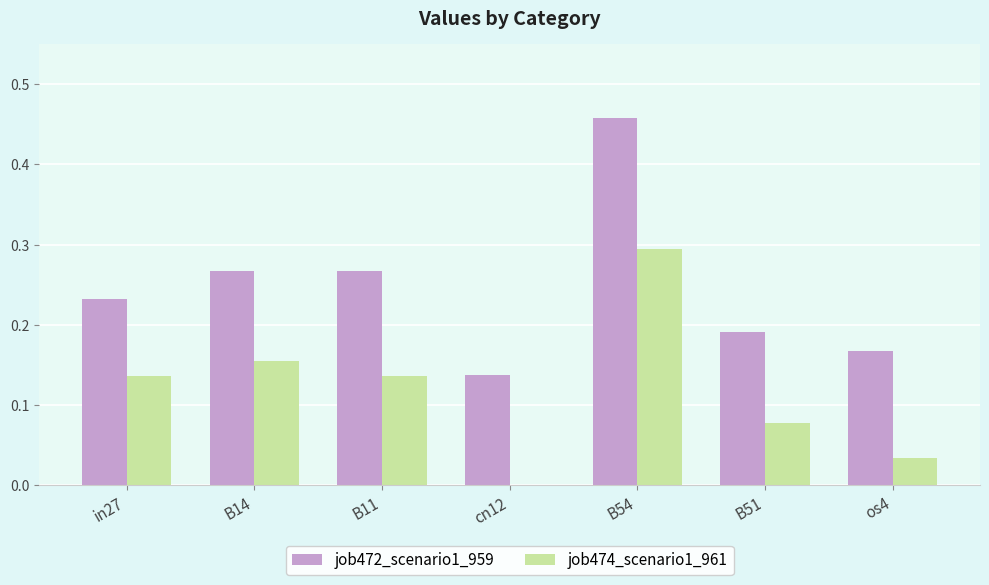

The value of job472_scenario1_959 at B11 is 0.1. True or false?

False